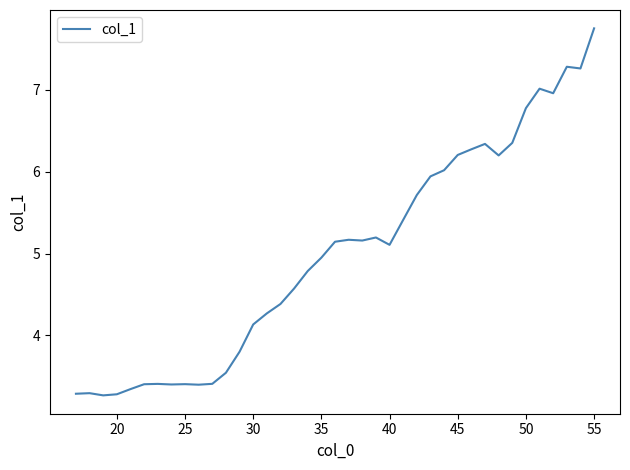

What is the difference between the maximum and minimum values?

4.5